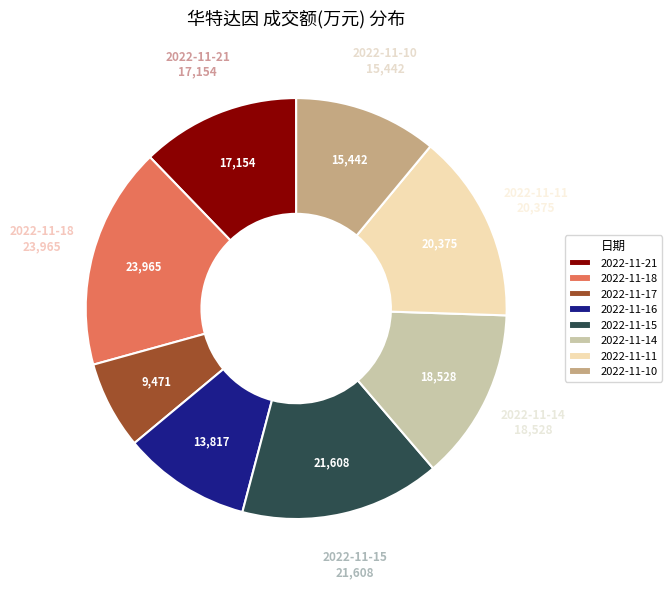

True or false: 2022-11-16 accounts for 19% of the total.

False